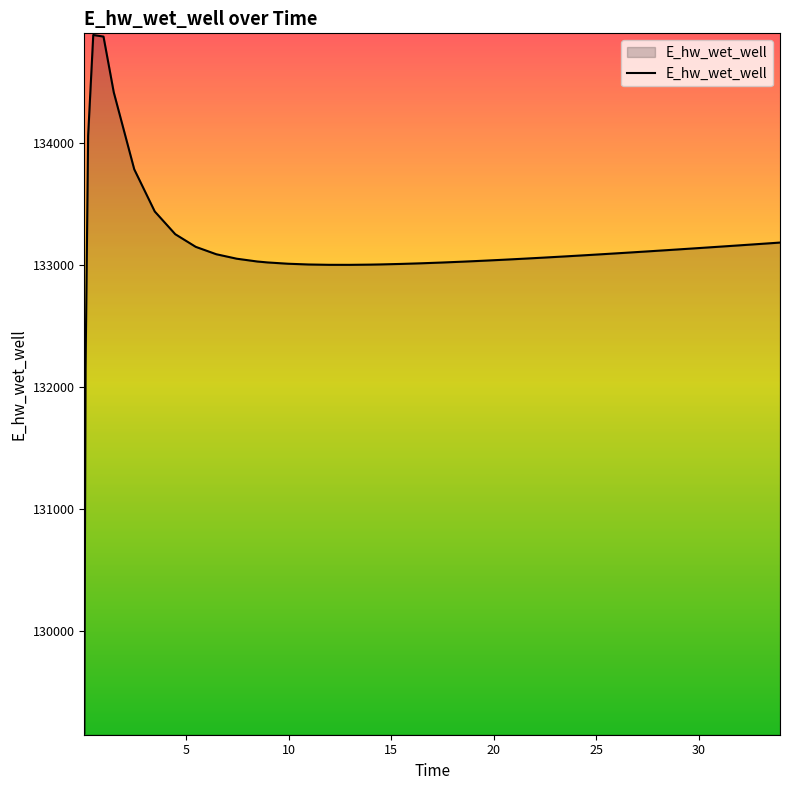

How many lines are shown in the chart?

1